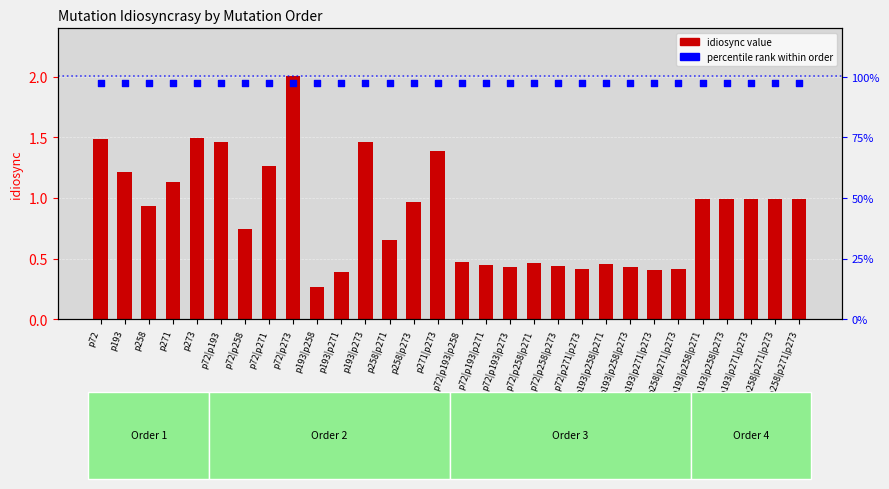

Which series has the largest total across all categories?

percentile rank